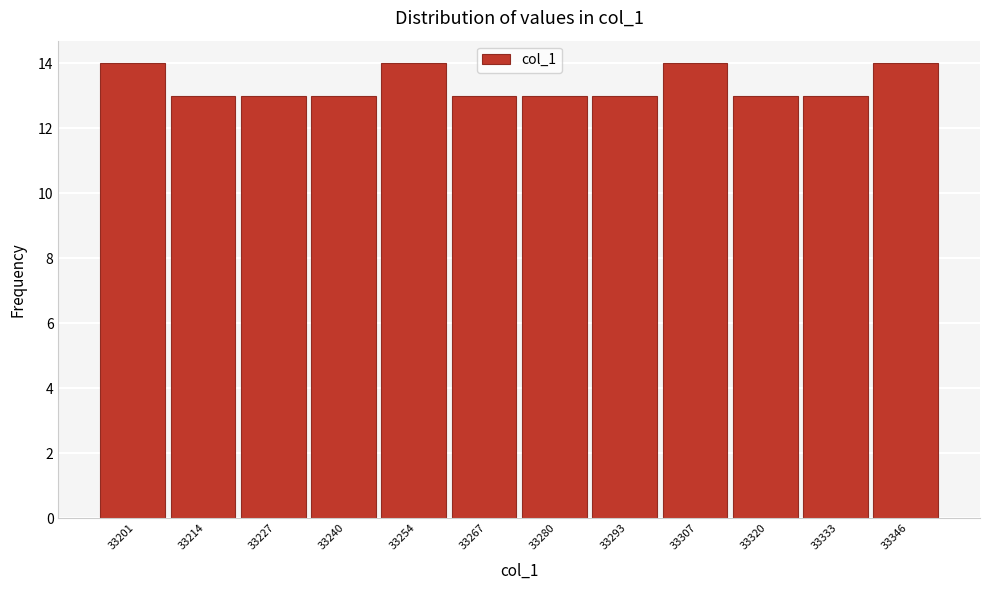

Reading left to right, list all the values displayed in this chart.

33201=14	33214=13	33227=13	33240=13	33254=14	33267=13	33280=13	33293=13	33307=14	33320=13	33333=13	33346=14